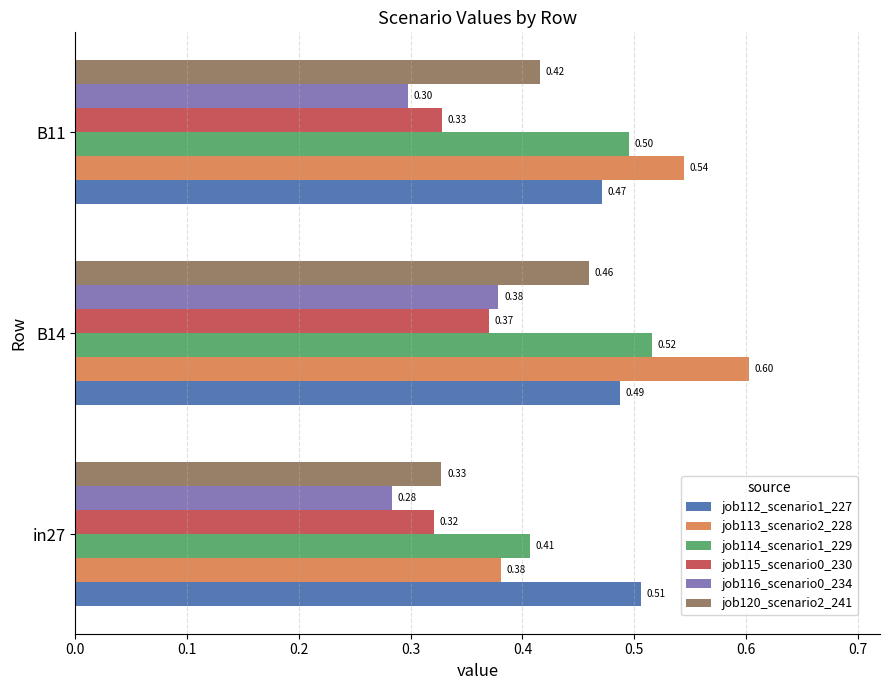

What is the sum of all job114_scenario1_229 values?

1.4